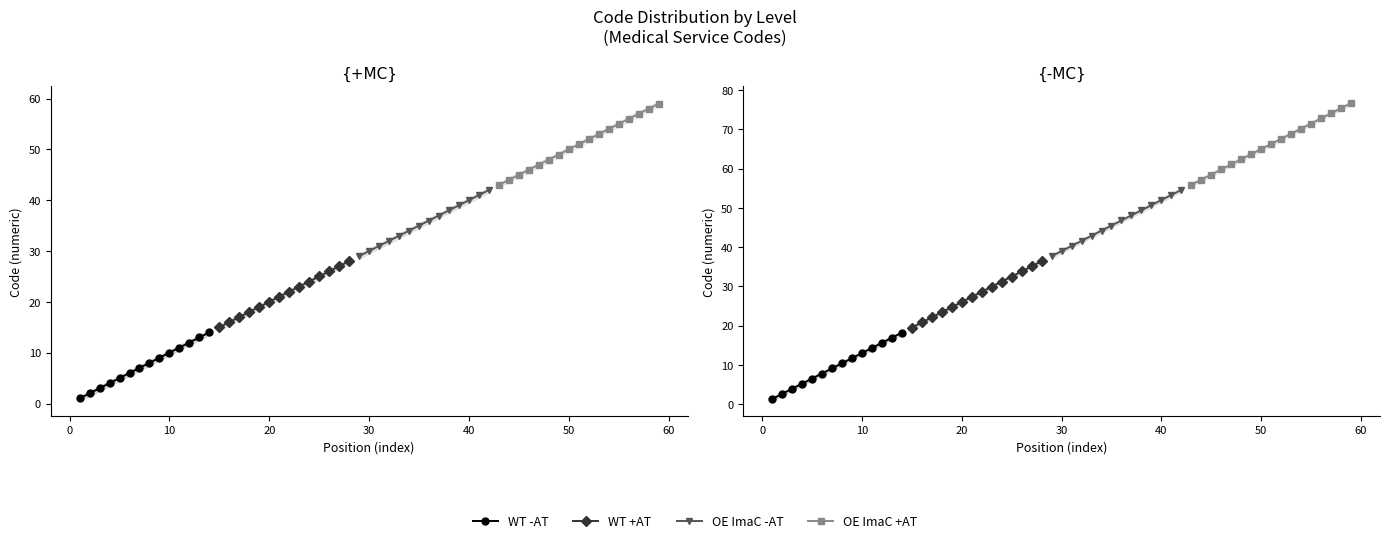

How many values in the WT -AT series exceed 11?

9